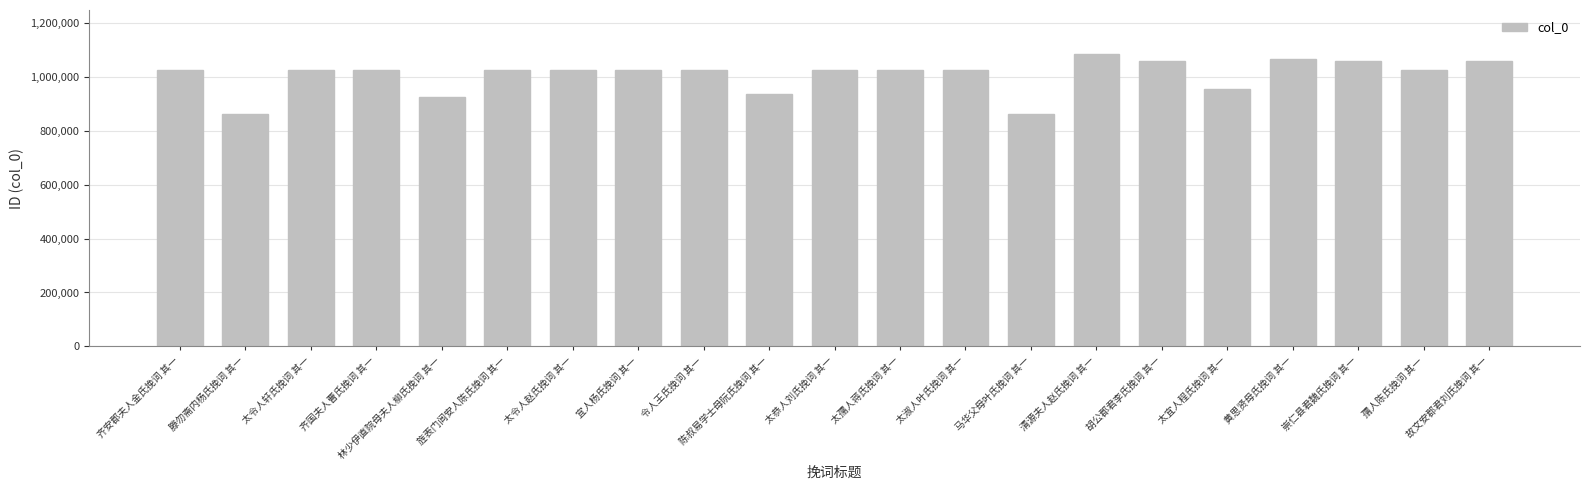

Between 林少伊直院母夫人柳氏挽词 其一 and 太淑人叶氏挽词 其一, which is larger?

太淑人叶氏挽词 其一